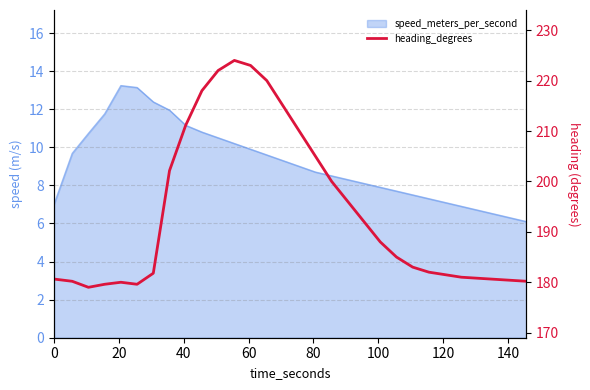

How many interior local valleys (lower than both neighbors) does the data have?

2